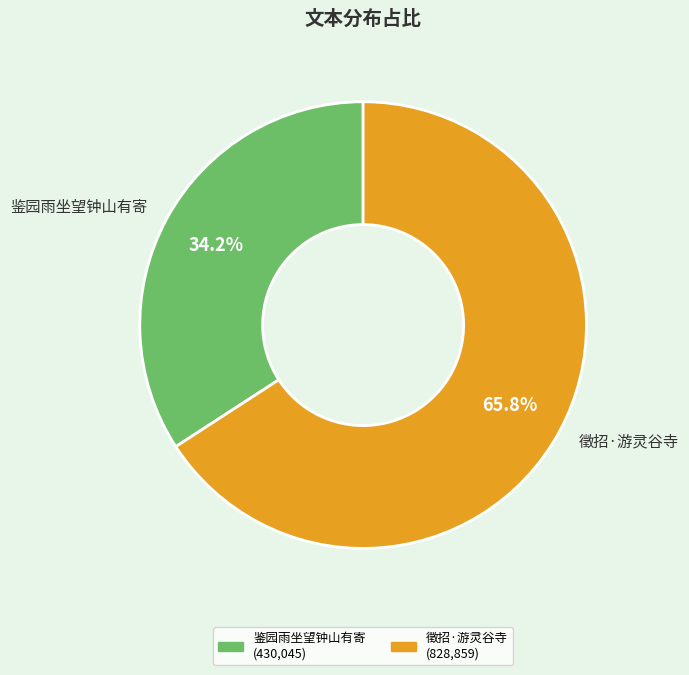

To the nearest percent, what is the difference between the largest and smallest slice percentages?

32%